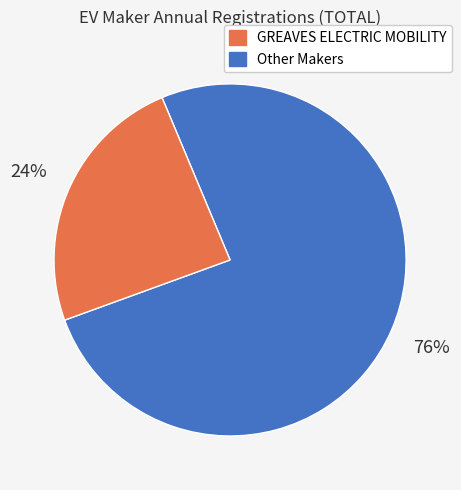

Is there a majority slice in this chart?

Yes